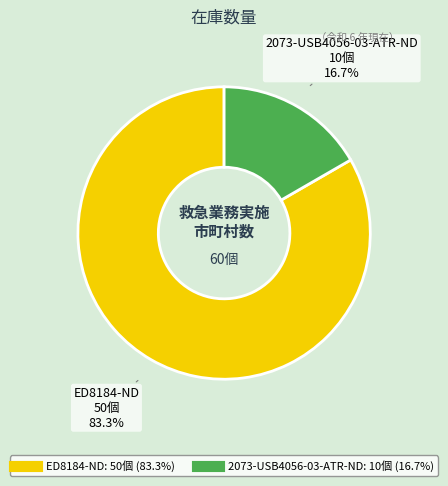

Does 2073-USB4056-03-ATR-ND account for over 50% of the chart?

No